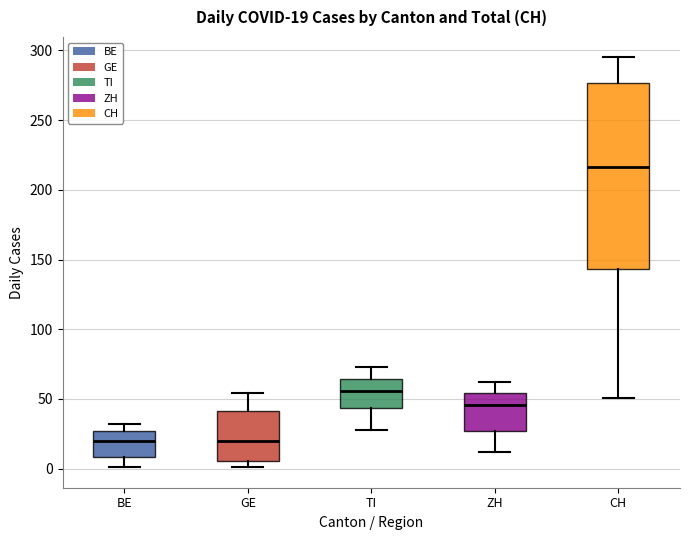

Which box is the tallest, from its lower edge to its upper edge?

CH